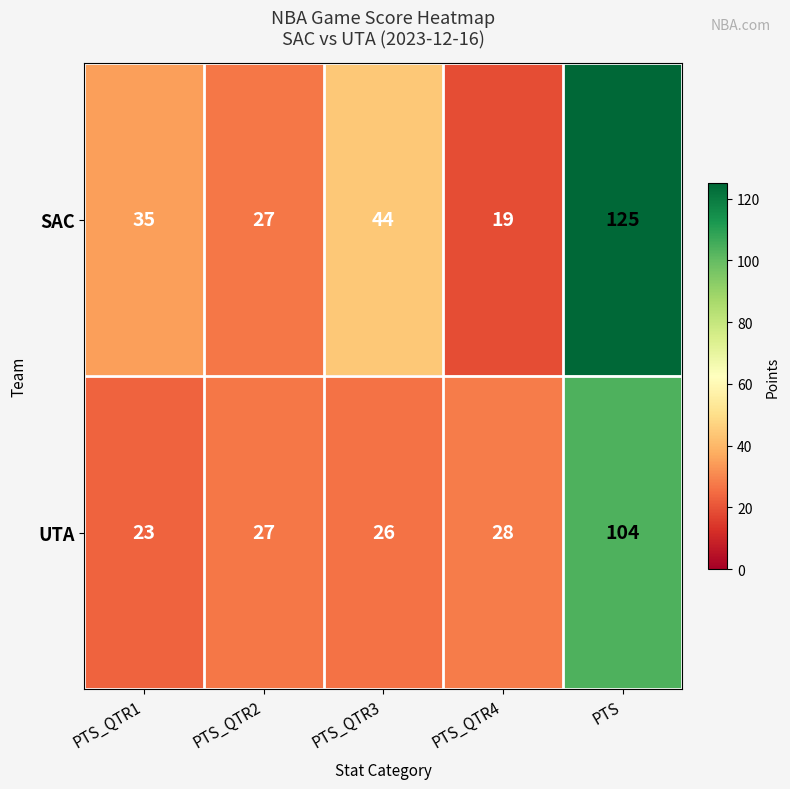

Which series has the largest total across all categories?

SAC